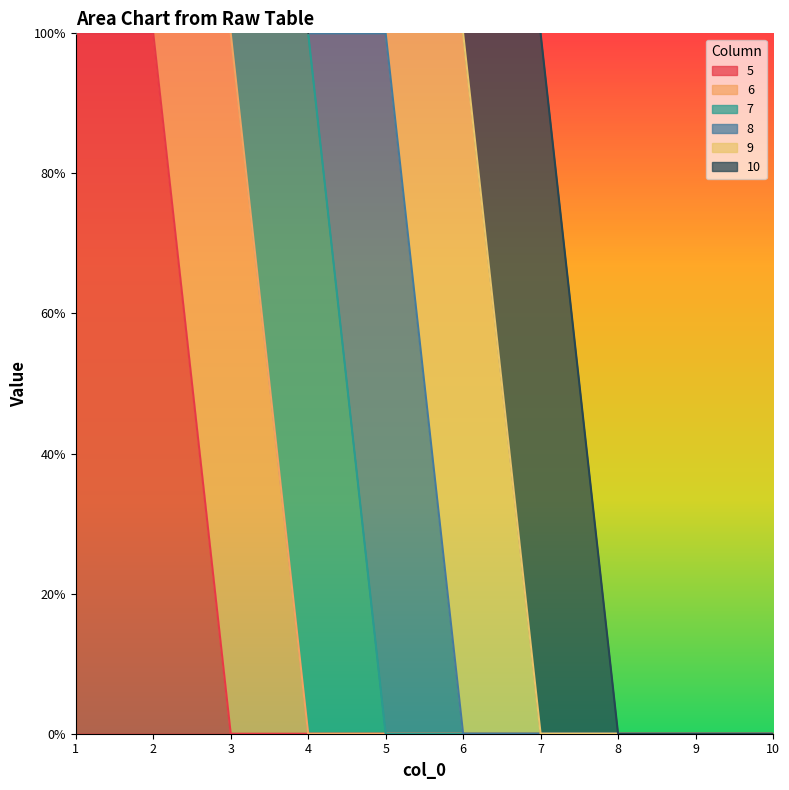

How many lines are shown in the chart?

6